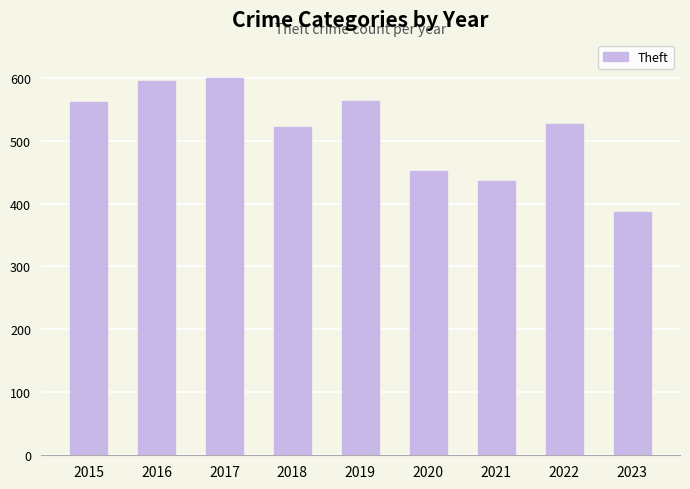

The value at 2017 is 274. True or false?

False